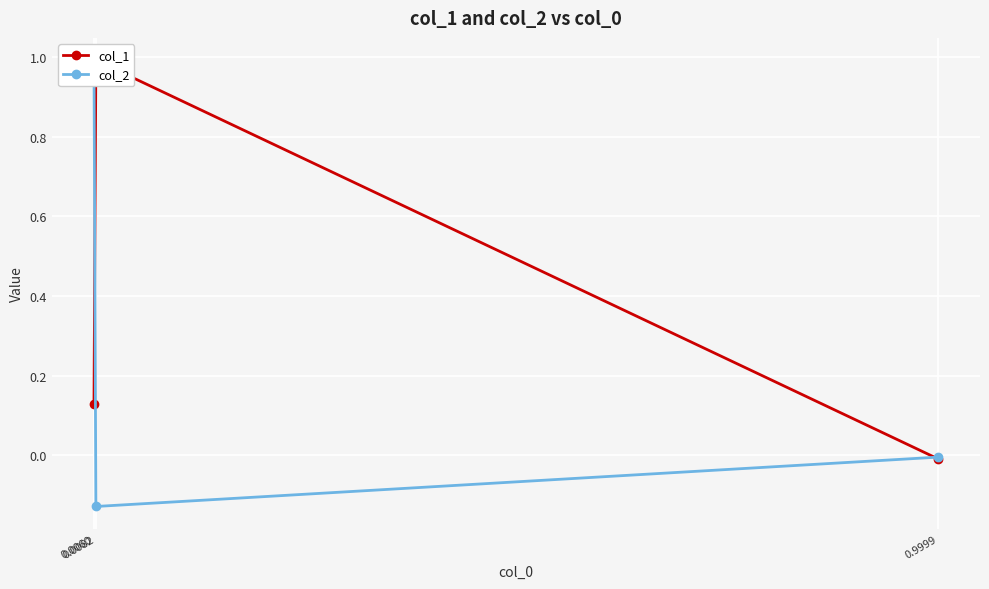

Which category has the lowest value in the col_2 series?

0.0082